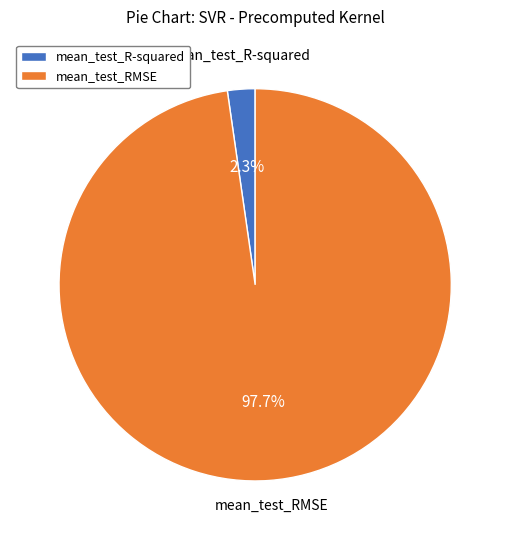

What is the smallest slice in the pie chart?

mean_test_R-squared